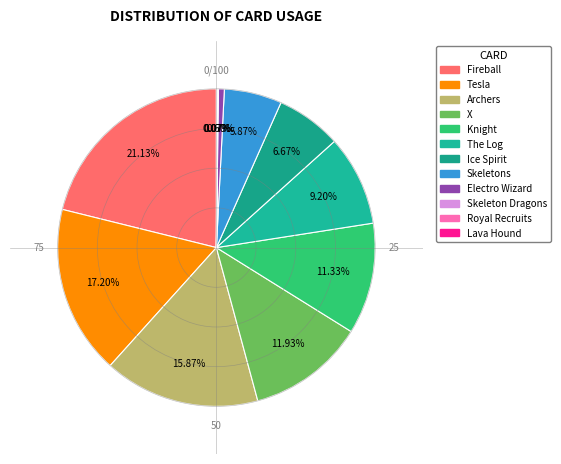

Between Tesla and Royal Recruits, which is larger?

Tesla